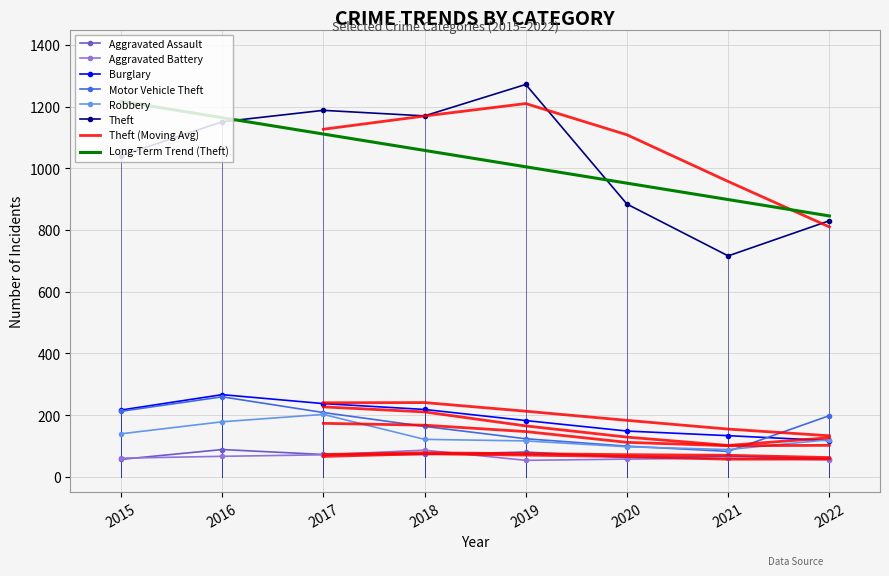

Reading left to right, list all the values displayed in this chart.

Aggravated Assault: 2015=56	2016=88	2017=72	2018=72	2019=80	2020=62	2021=66	2022=58
Aggravated Battery: 2015=60	2016=66	2017=71	2018=86	2019=53	2020=57	2021=60	2022=55
Burglary: 2015=216	2016=266	2017=237	2018=218	2019=182	2020=148	2021=133	2022=117
Motor Vehicle Theft: 2015=212	2016=259	2017=208	2018=163	2019=123	2020=99	2021=82	2022=198
Robbery: 2015=139	2016=178	2017=202	2018=121	2019=116	2020=97	2021=88	2022=120
Theft: 2015=1041	2016=1151	2017=1188	2018=1170	2019=1272	2020=884	2021=716	2022=830